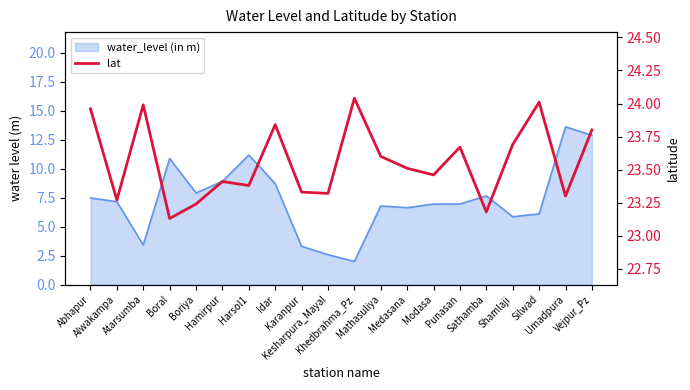

At which category does the data reach its first local valley?

Alwakampa